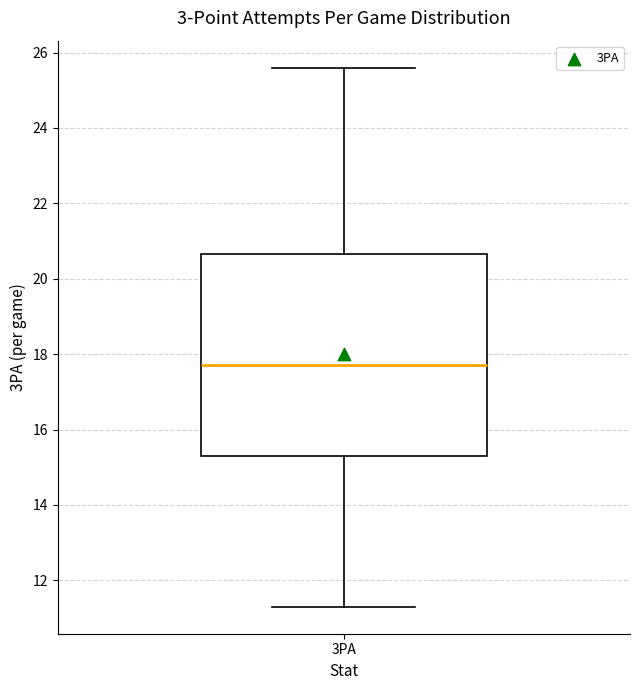

Read this box plot against the y-axis: the position of the median line, the range covered by the box, and the ends of both whiskers. The values are not printed on the chart, so give them approximately, as read against the axis.

median 17.8, box 15.4 to 20.6, whiskers 11.4 to 25.6